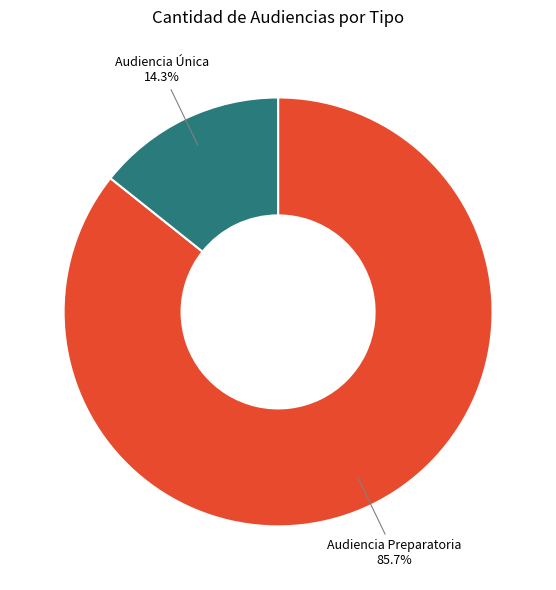

Does any single category account for the majority?

Yes